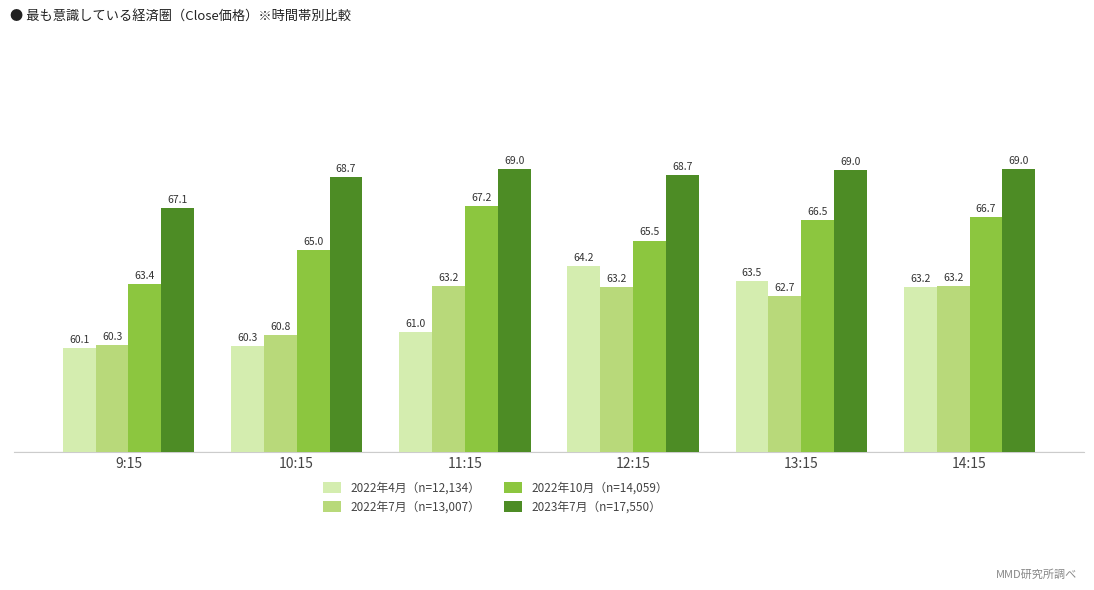

At which category is the sum across all series the highest?

14:15